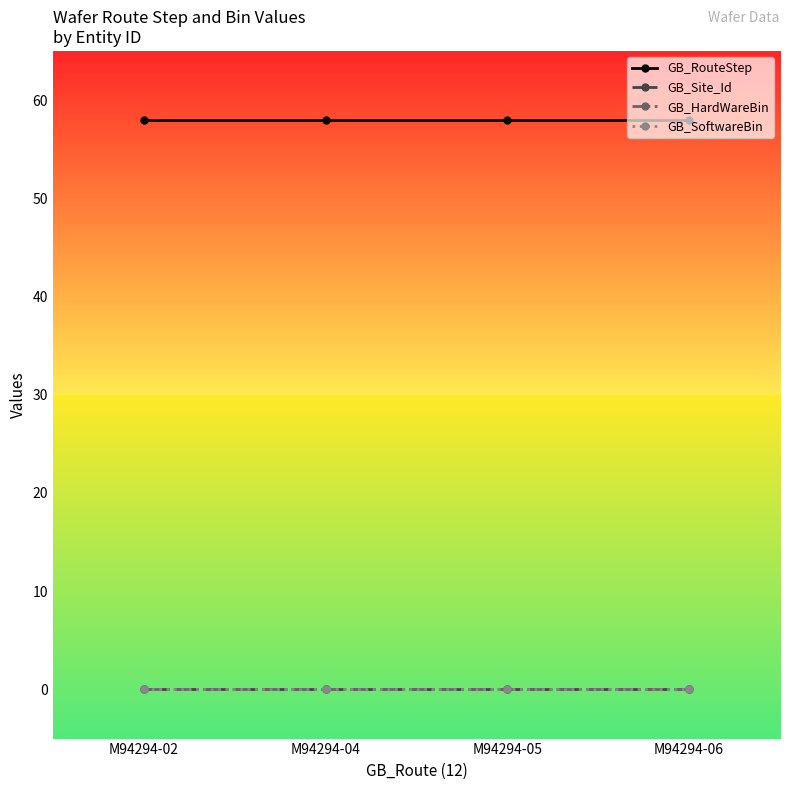

At which category is the sum across all series the highest?

M94294-02